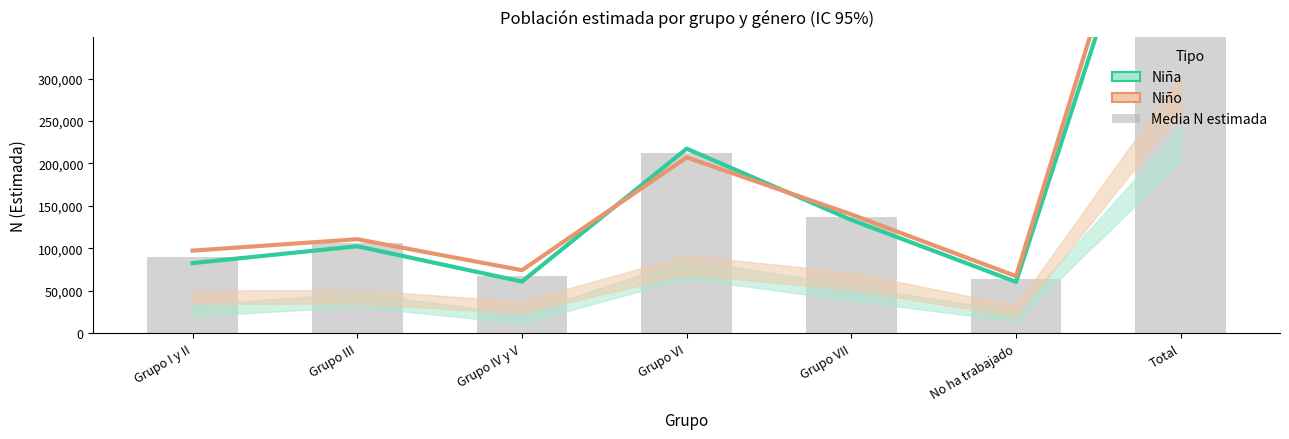

What is the difference between the maximum and minimum values in the Niña (Estimada) series?

596550